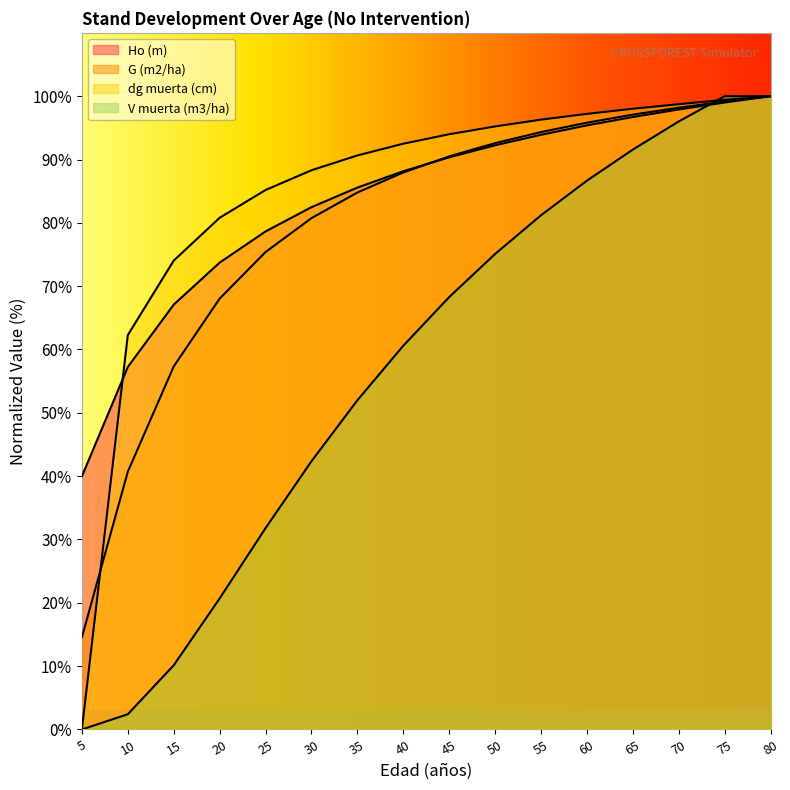

What is the difference between the highest and lowest values at 15?

63.9